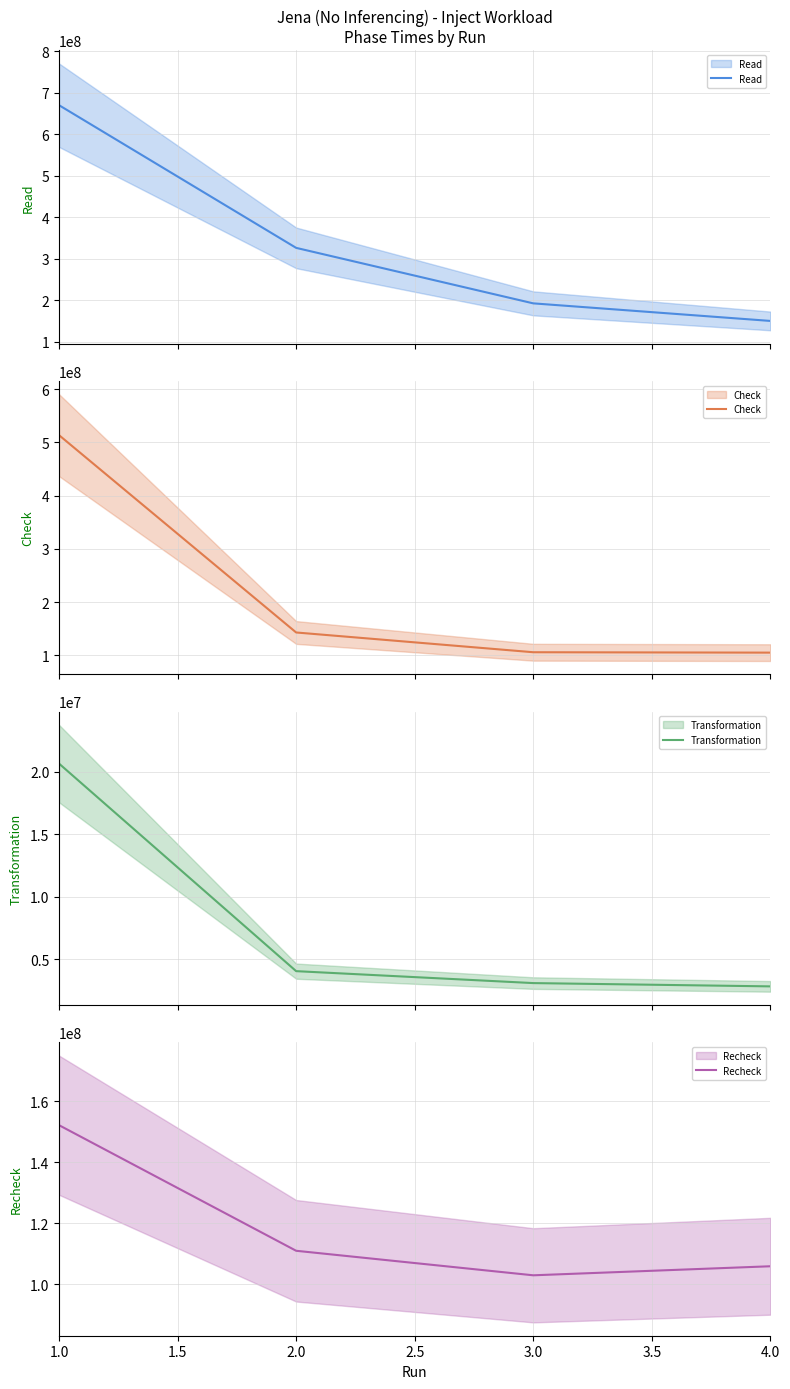

Where does the Check series first go above 142700408?

1.0